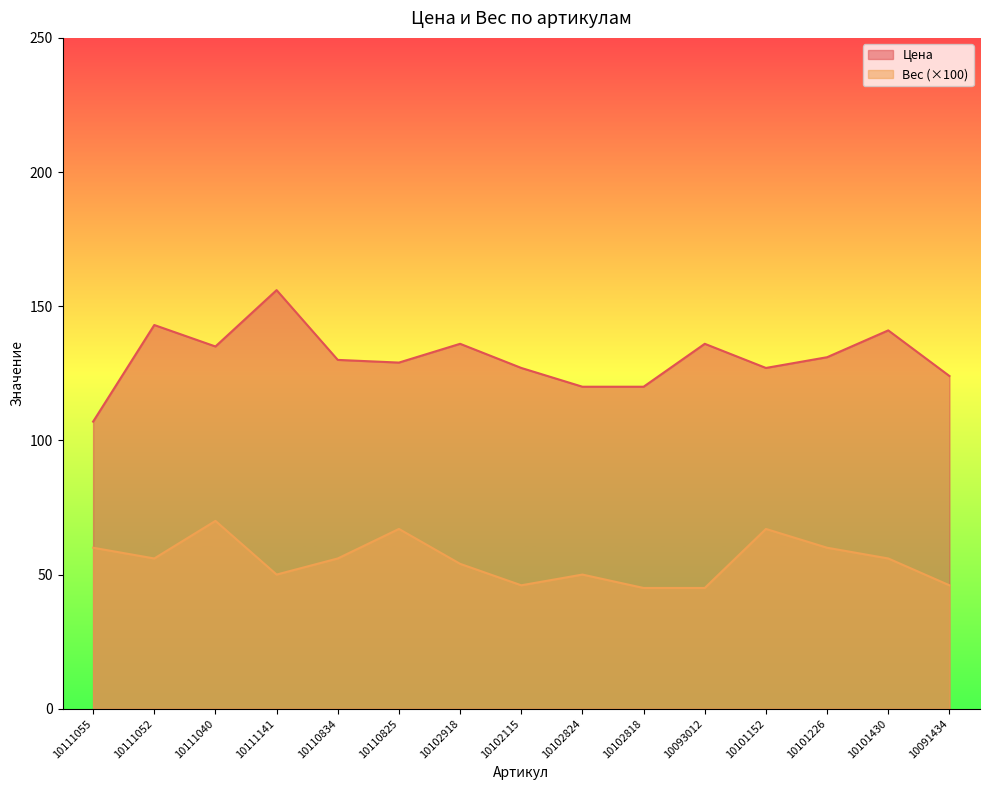

List the series in order of their peak value, highest first.

Цена, Вес (×100)